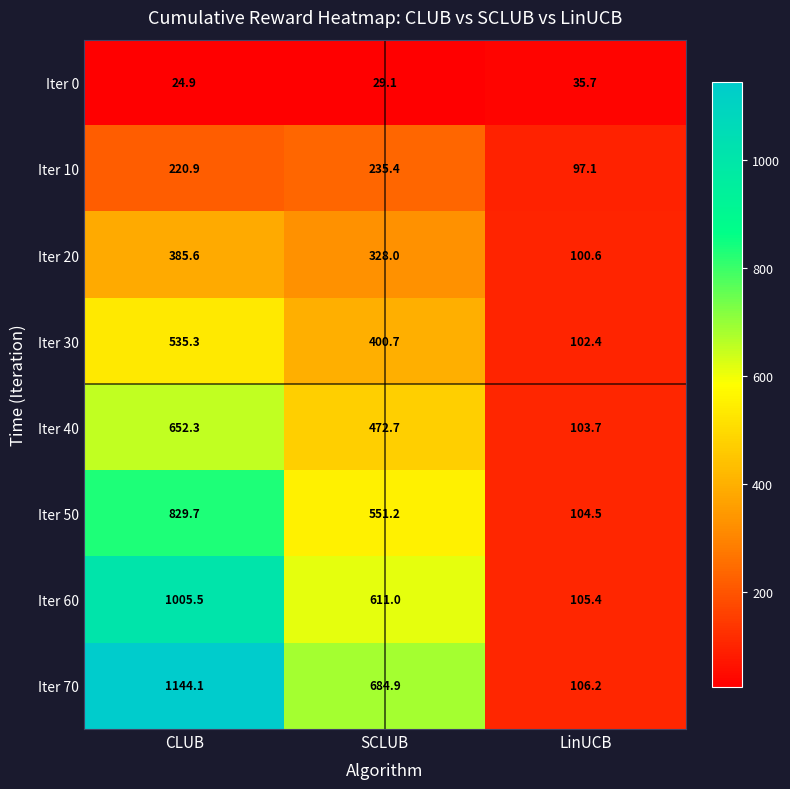

Where is Iter 30 nearest to the value 318?

SCLUB